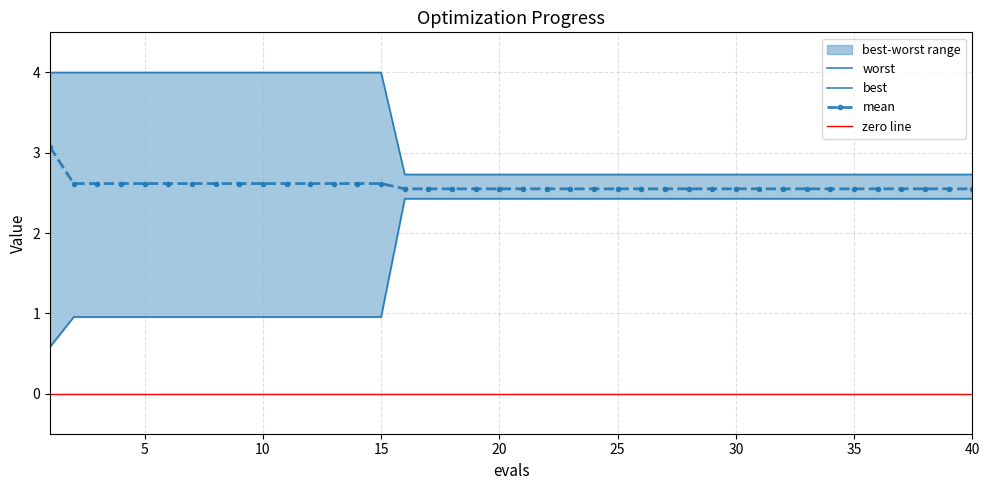

Which has a higher value, 36 or 15?

15